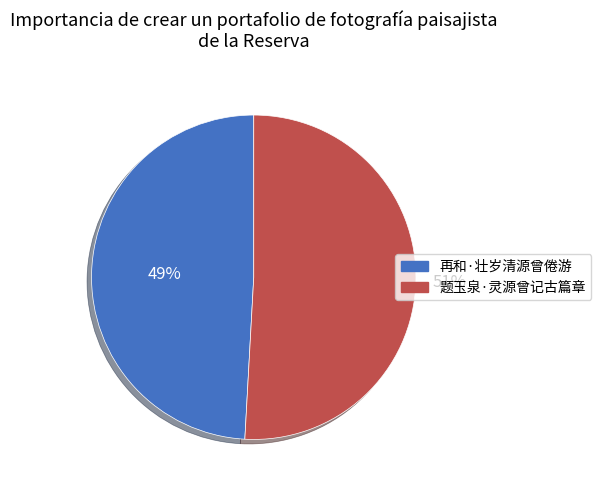

To the nearest percent, what is the difference between the 再和·壮岁清源曾倦游 and 题玉泉·灵源曾记古篇章 slice percentages?

2%